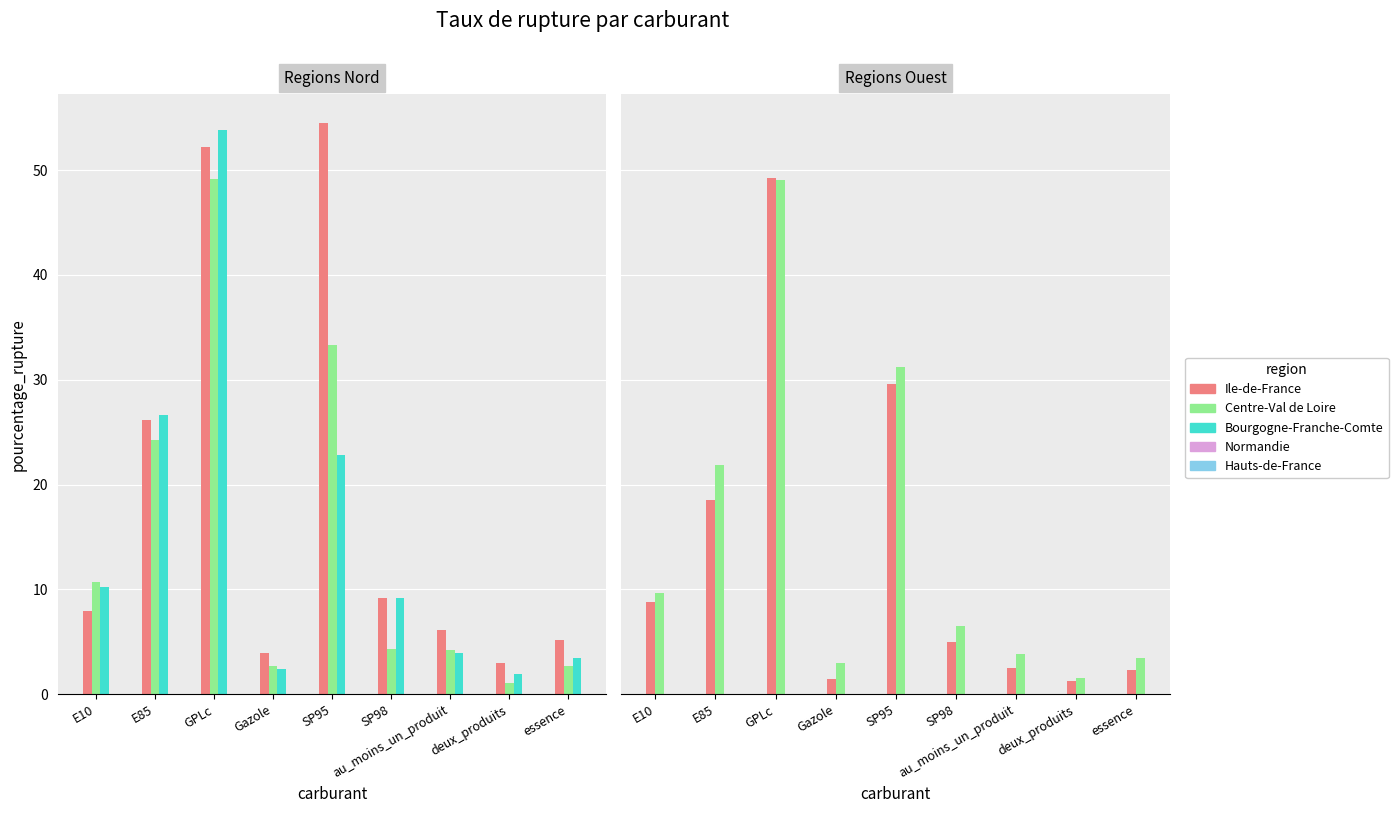

How many data points does each series have?

9